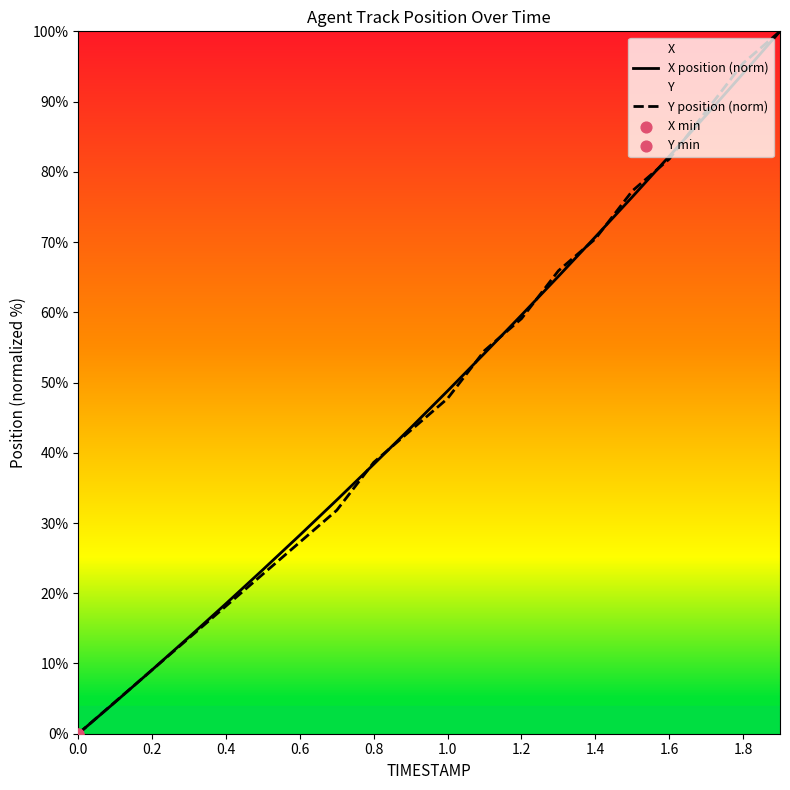

What are all the series names shown in the legend?

X position (norm), Y position (norm)